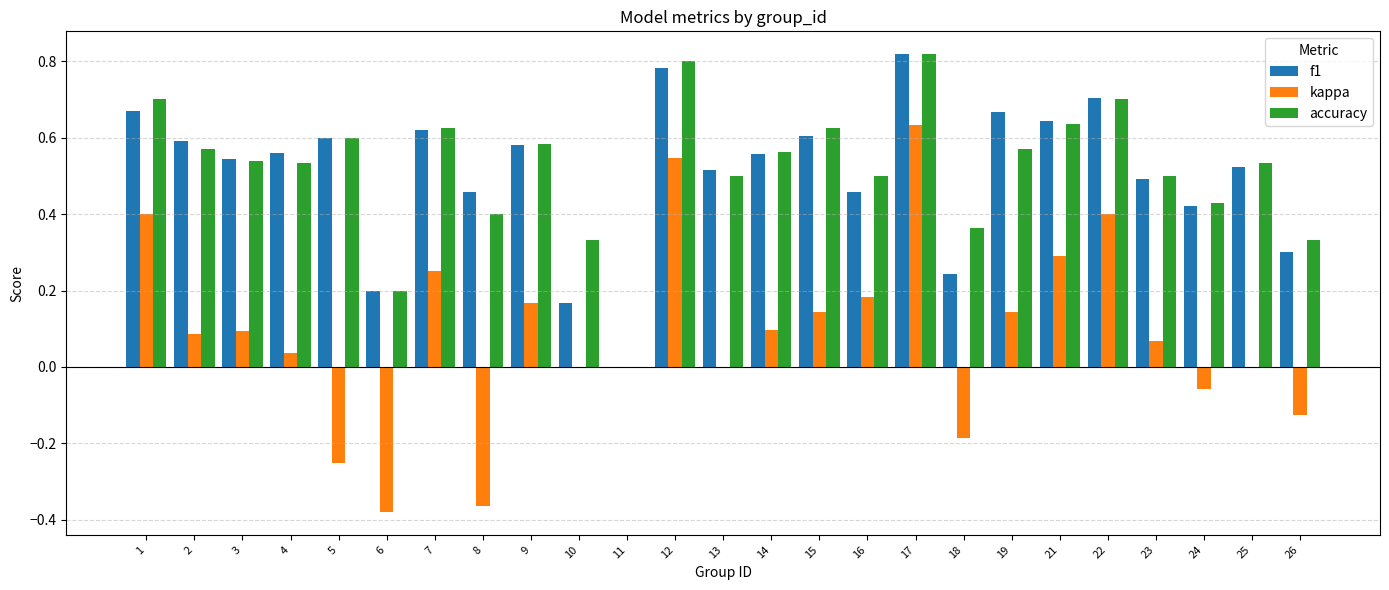

At which category is the sum across all series the highest?

17